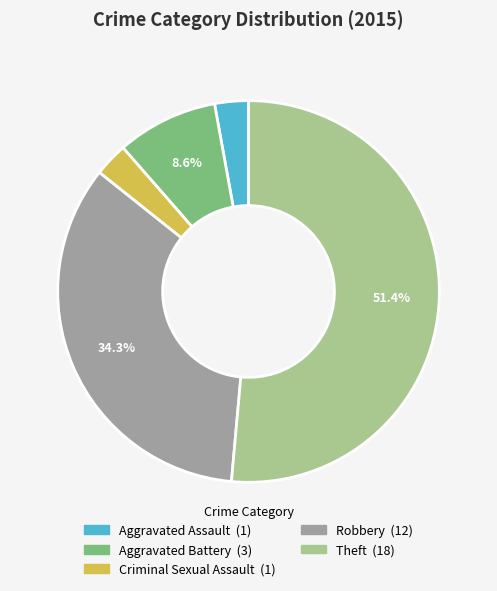

Do Aggravated Assault and Aggravated Battery together represent more than half of the pie?

No